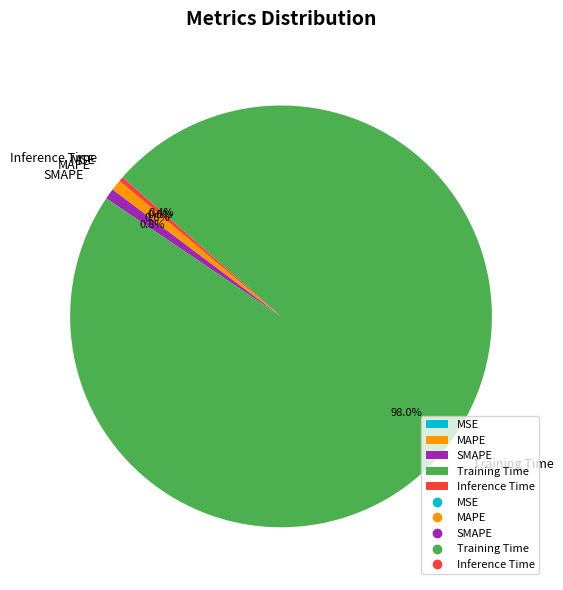

What is the largest slice in the pie chart?

Training Time